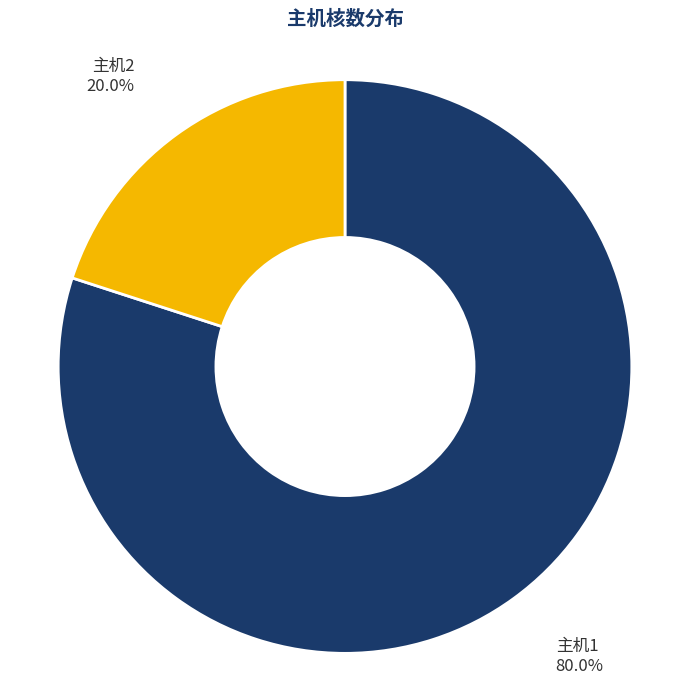

Is there any slice that represents more than half of the pie?

Yes